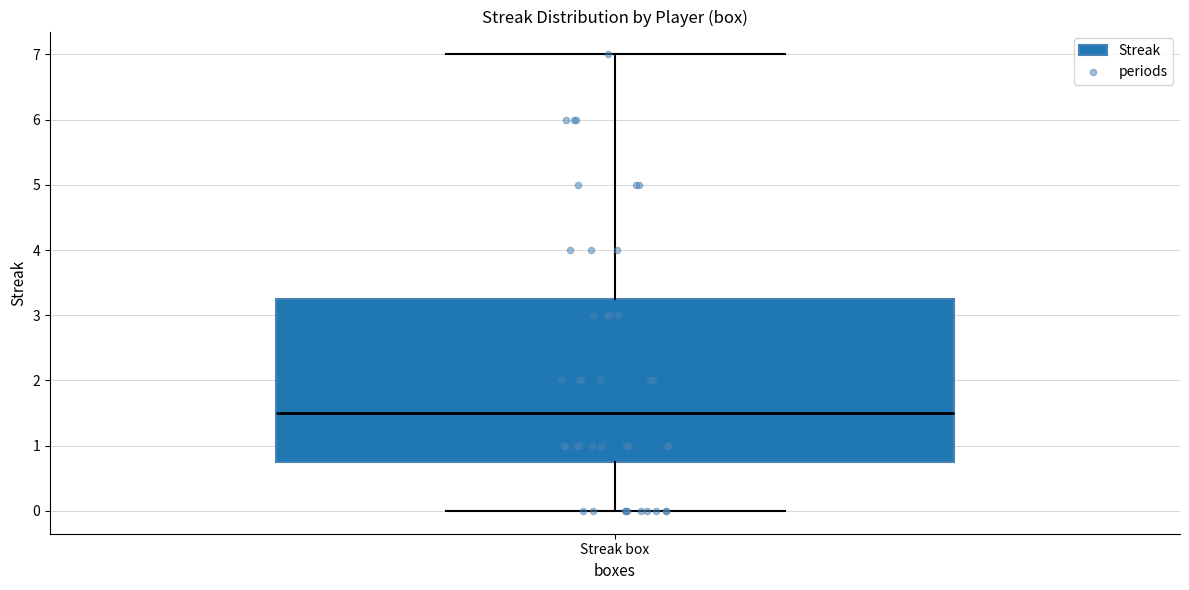

Read this box plot against the y-axis: the position of the median line, the range covered by the box, and the ends of both whiskers. The values are not printed on the chart, so give them approximately, as read against the axis.

median 1.5, box 0.8 to 3.3, whiskers 0.0 to 7.0